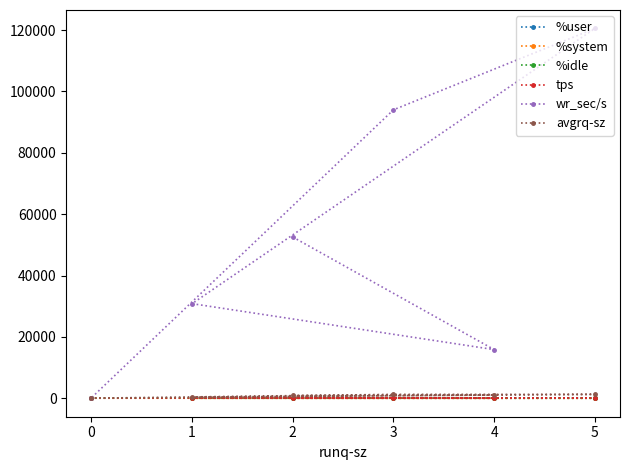

At which category is the sum across all series the highest?

5